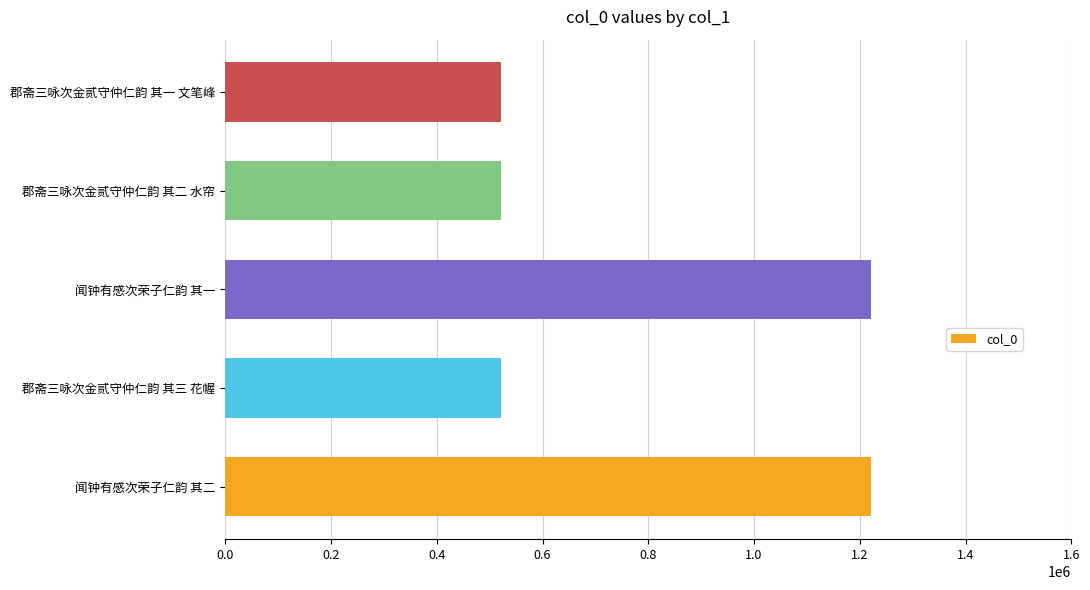

Between 郡斋三咏次金贰守仲仁韵 其三 花幄 and 闻钟有感次荣子仁韵 其一, which is larger?

闻钟有感次荣子仁韵 其一